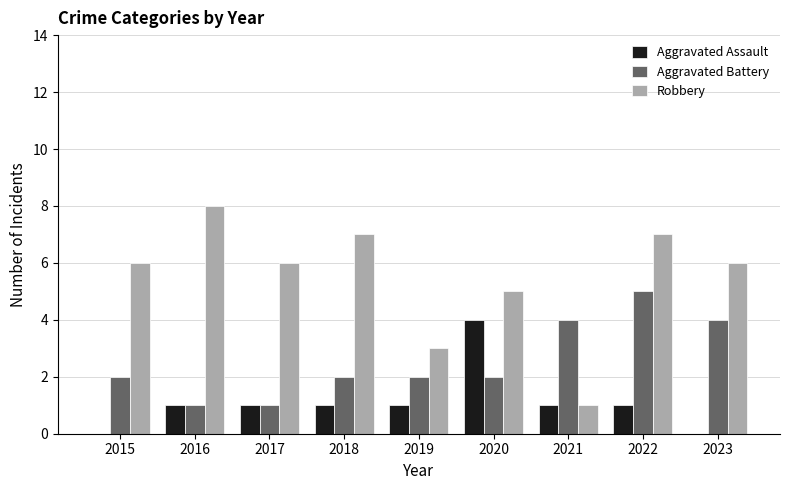

Reading left to right, transcribe all the data shown in this chart.

Aggravated Assault: 0	1	1	1	1	4	1	1	0
Aggravated Battery: 2	1	1	2	2	2	4	5	4
Robbery: 6	8	6	7	3	5	1	7	6